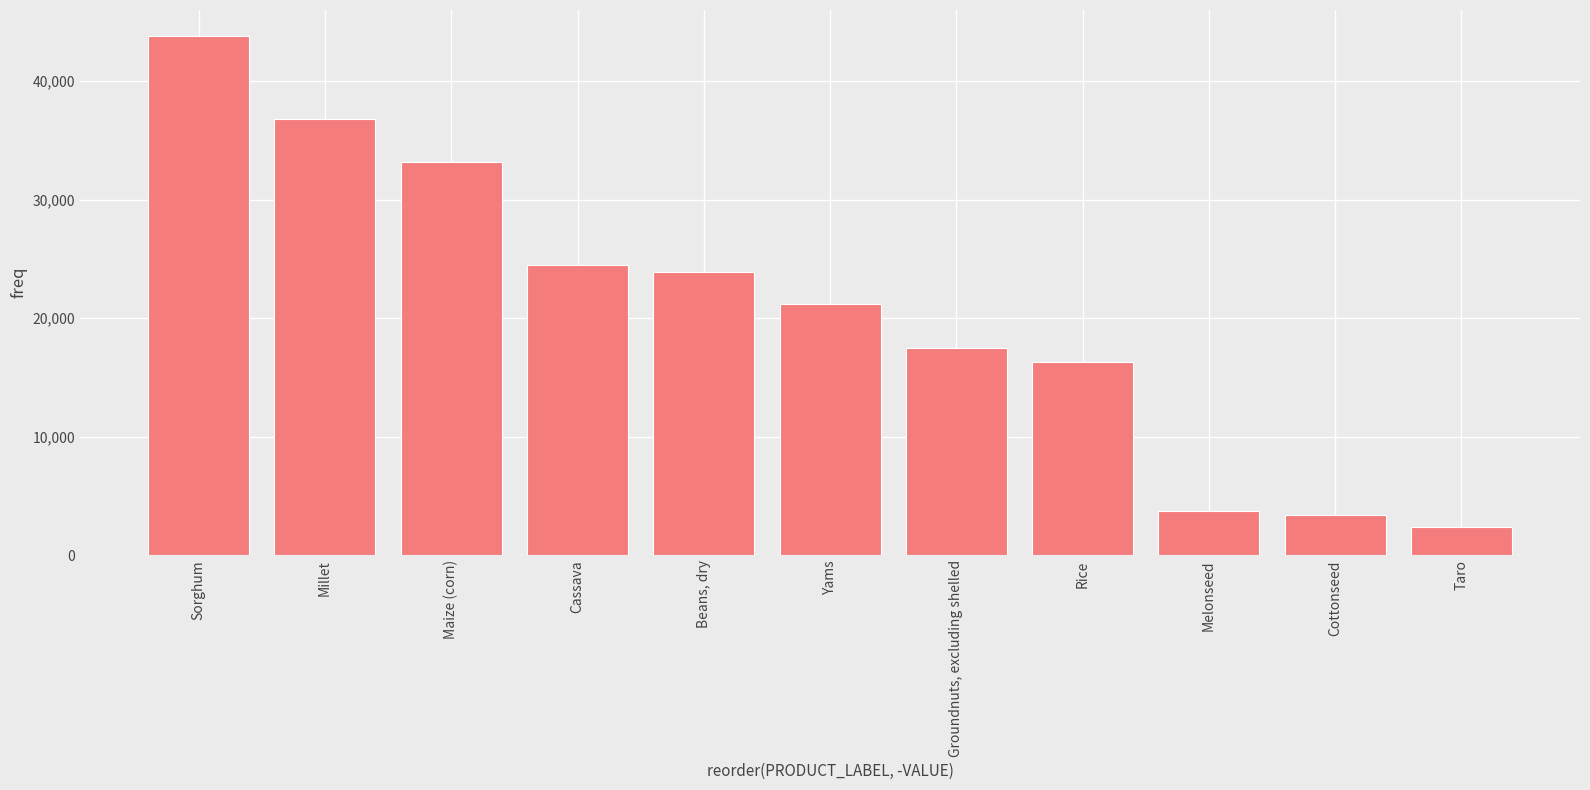

Does the chart contain any negative values?

No